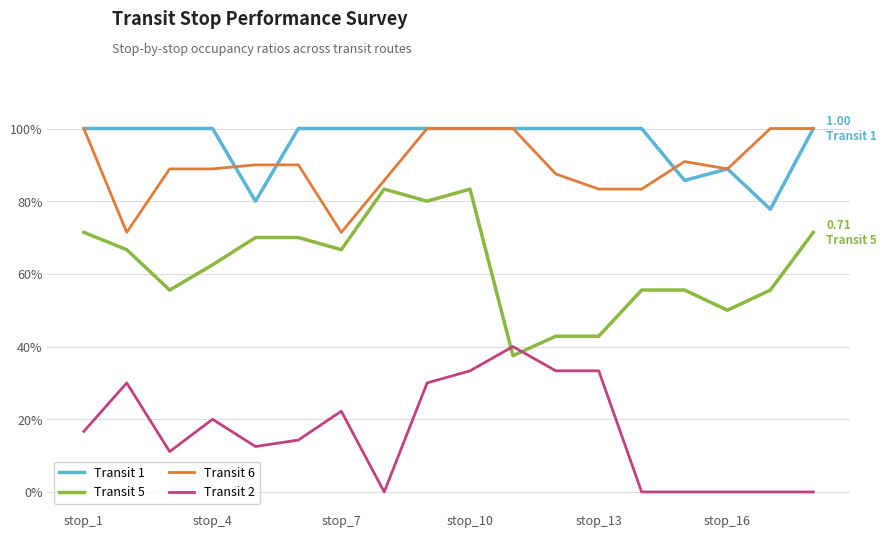

Does the chart display data point markers on the line(s)?

No